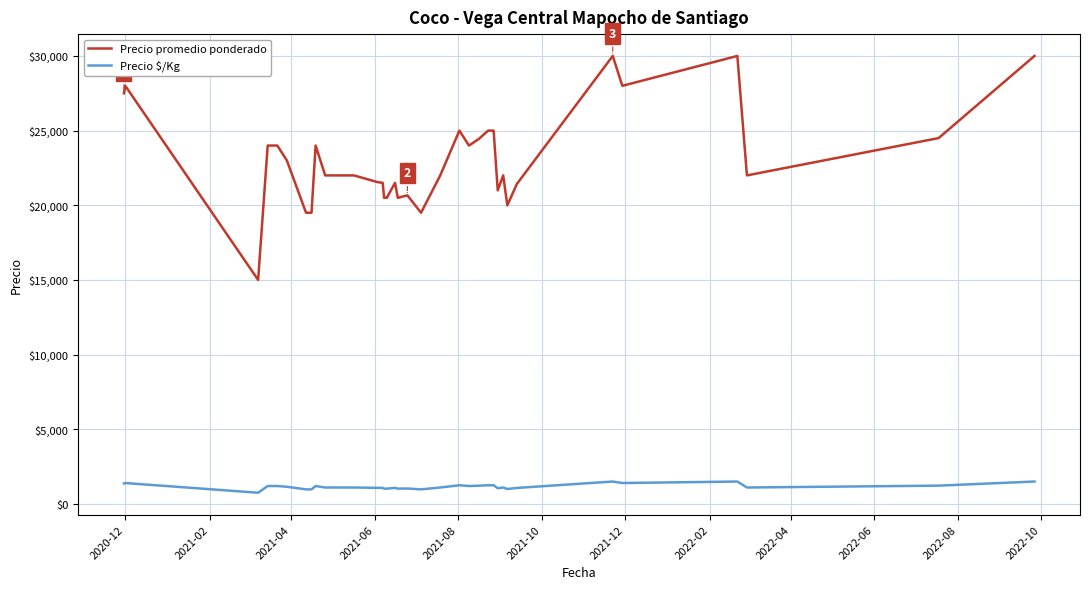

True or false: Precio promedio ponderado and Precio $/Kg cross at least once.

False